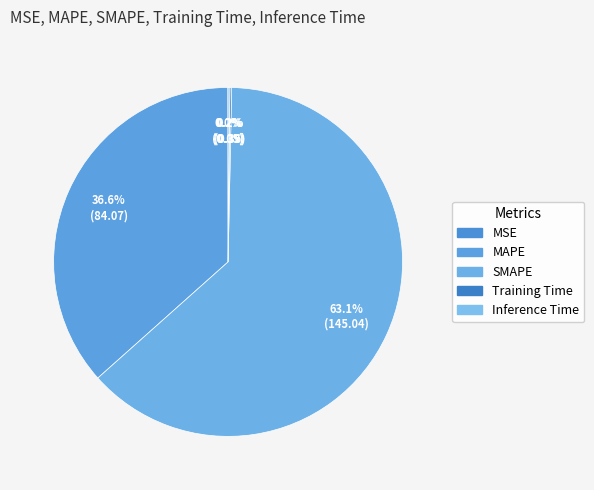

Is it true that Inference Time is 0% of the pie?

True